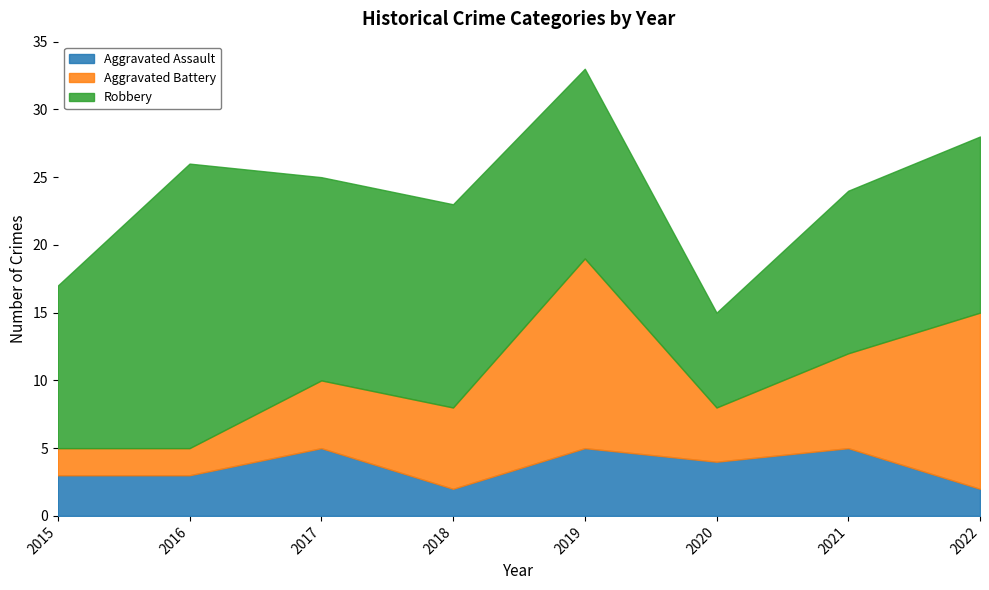

Where is Aggravated Battery nearest to the value 8?

2021